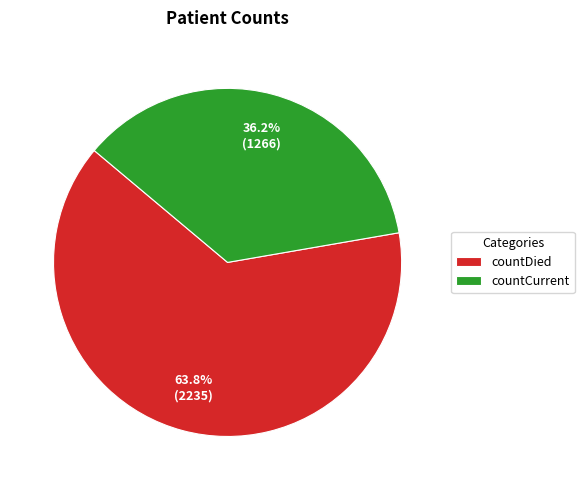

What is the ratio of the value at countDied to the value at countCurrent?

1.8